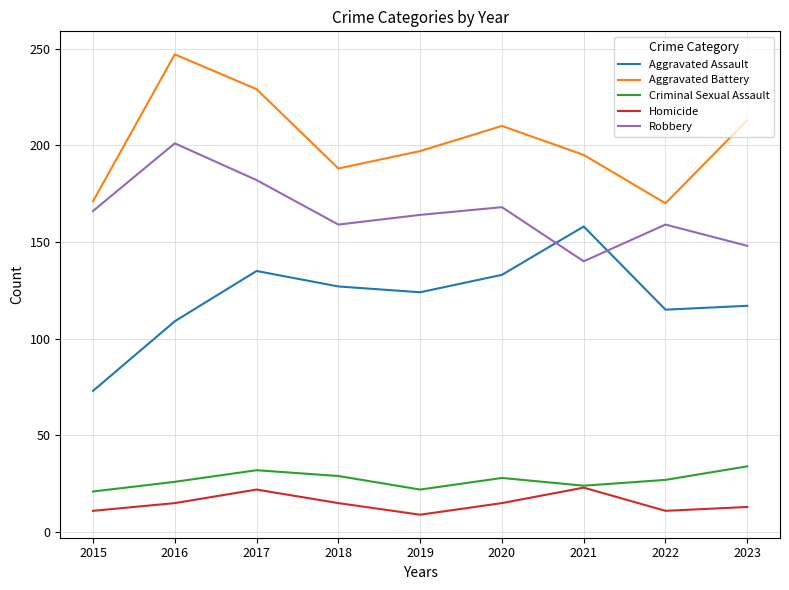

In Aggravated Battery, how many points are lower than both neighbors (excluding endpoints)?

2